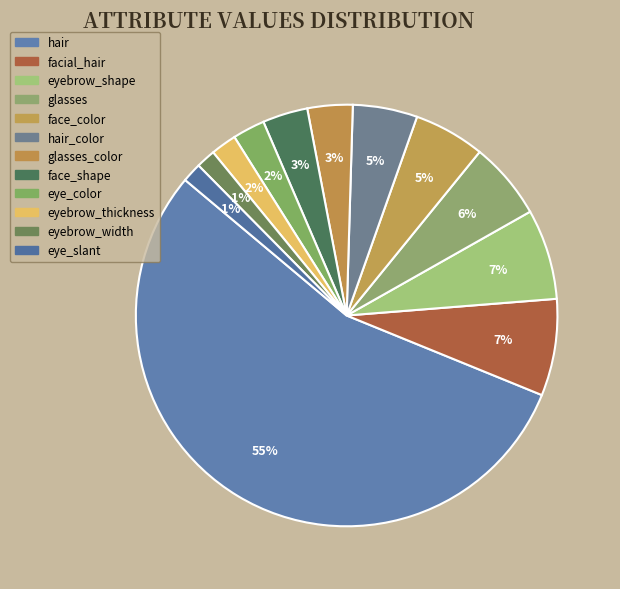

How many segments does this pie chart have?

12